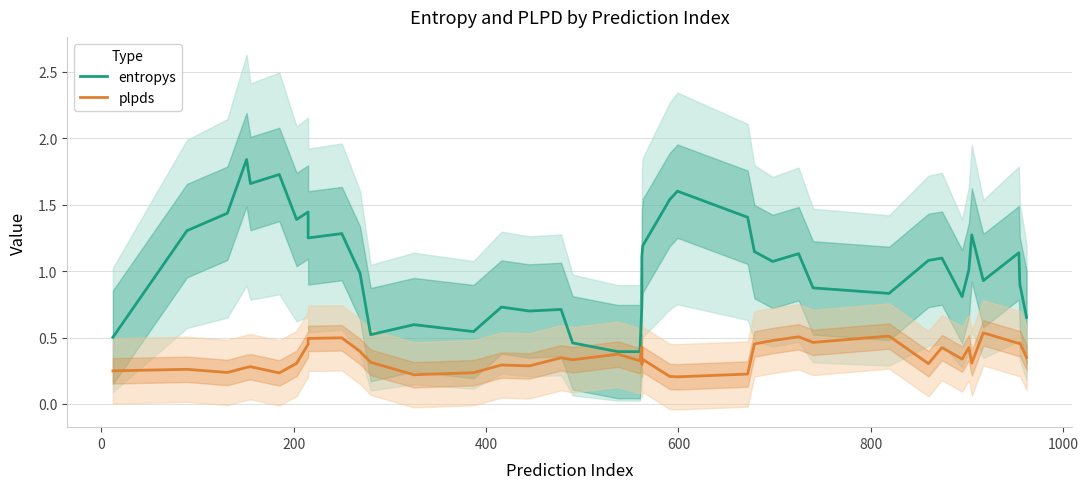

Which series has the largest total across all categories?

entropys